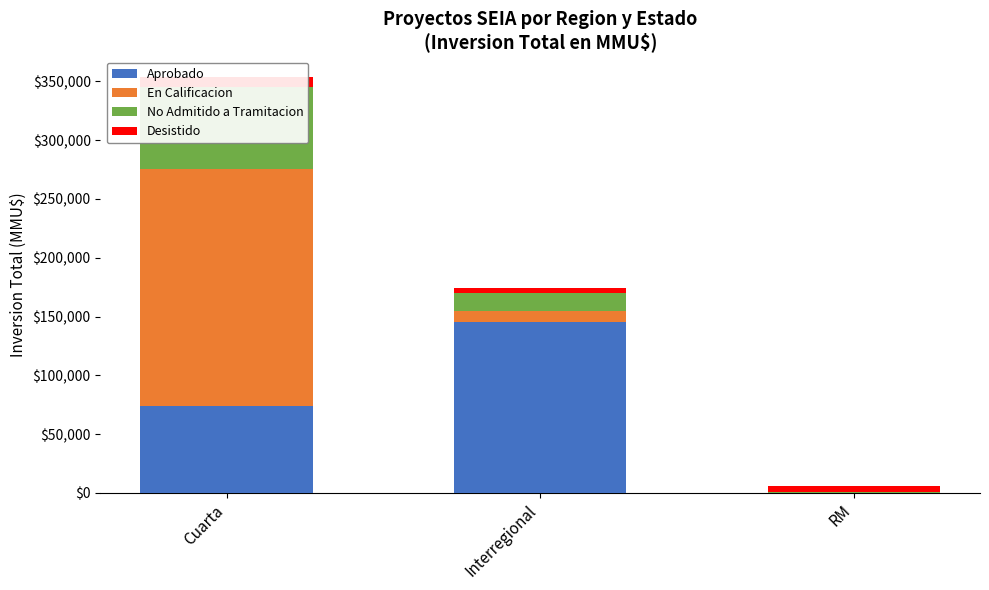

Reading left to right, extract all data points from this chart.

Aprobado: Cuarta=74006	Interregional=145393	RM=0
En Calificacion: Cuarta=201500	Interregional=9720	RM=0
No Admitido a Tramitacion: Cuarta=70022	Interregional=14844	RM=1211
Desistido: Cuarta=8111	Interregional=4000	RM=4500